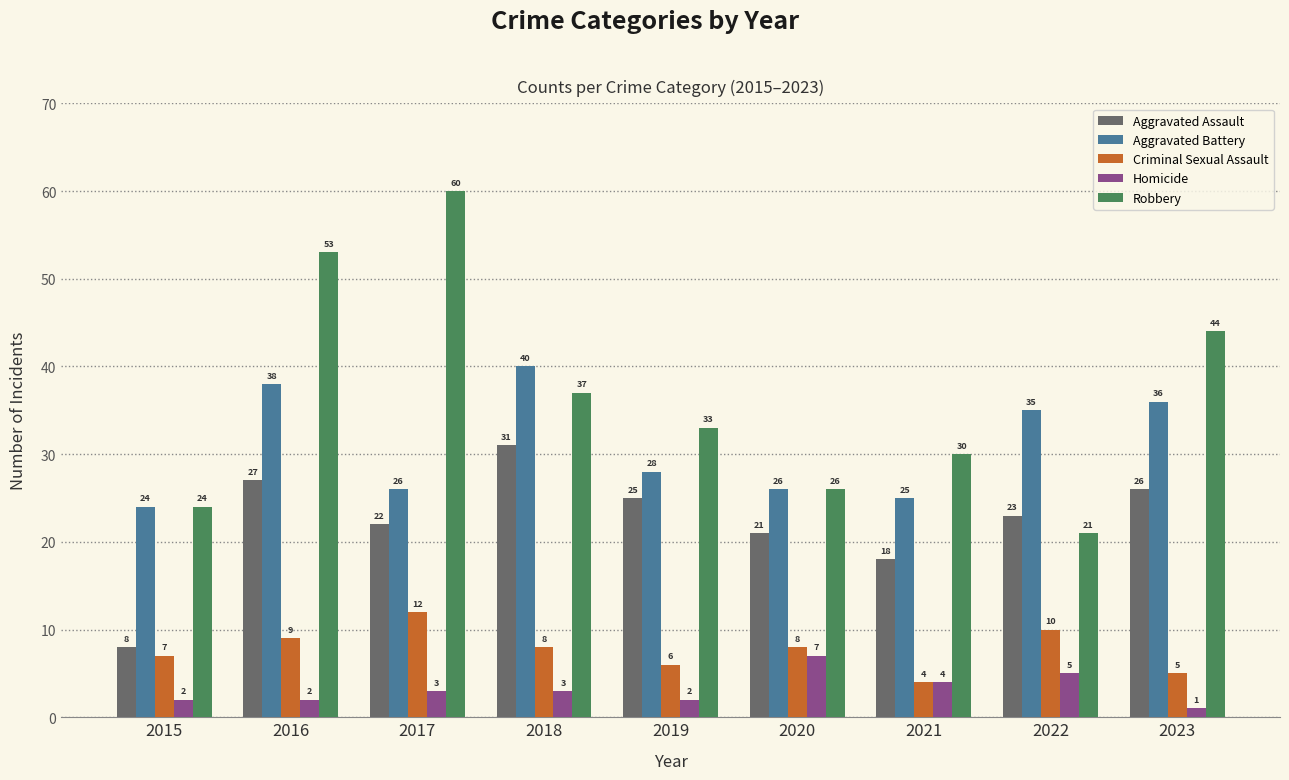

Between 2016 and 2022, which series saw the biggest shift?

Robbery